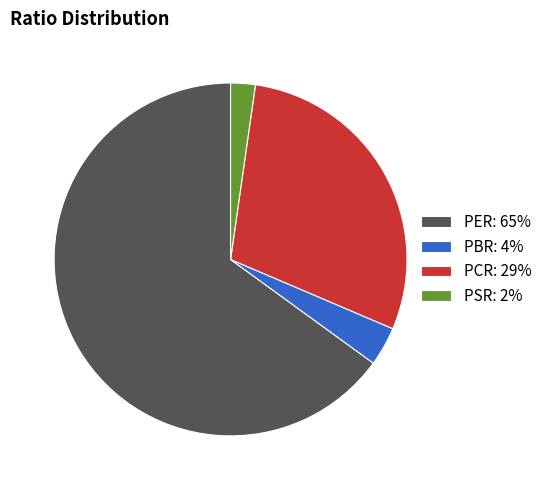

Combined, do PCR and PSR account for over 50%?

No